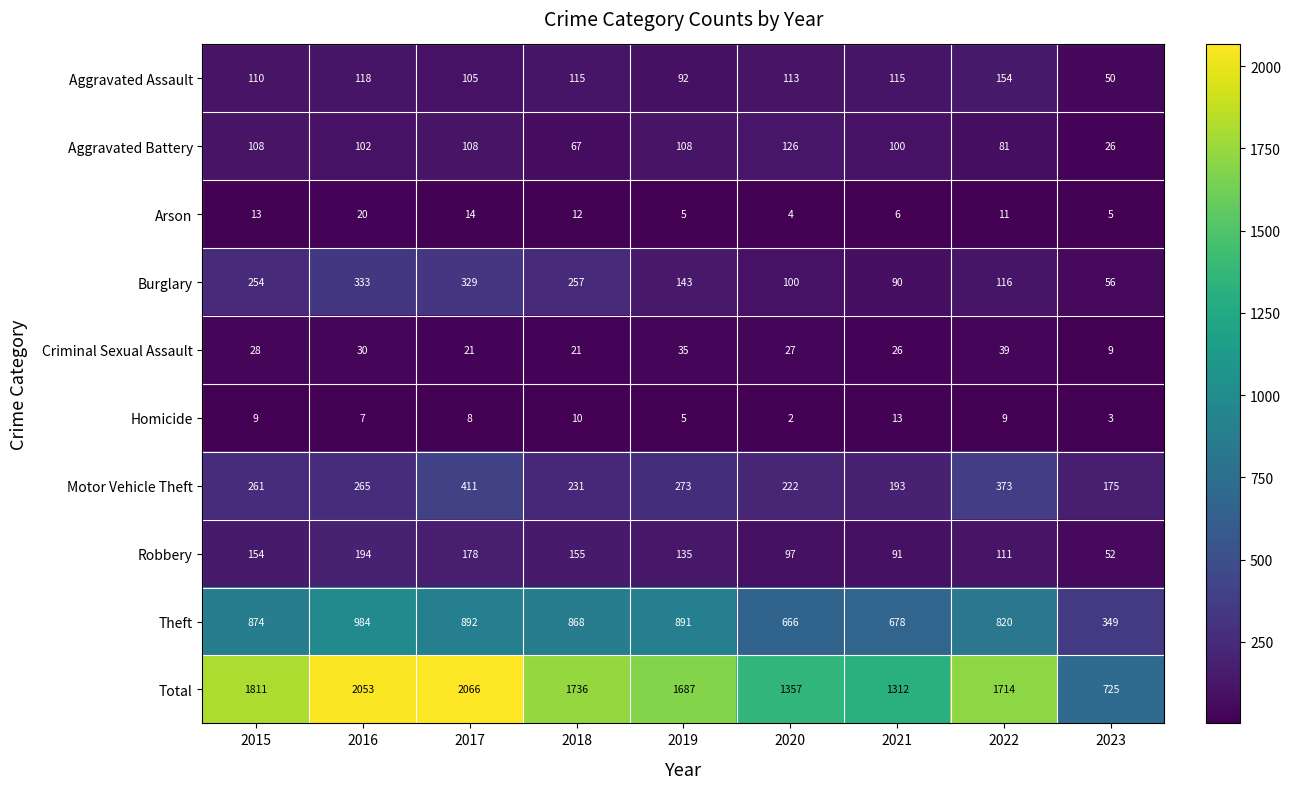

Between 2018 and 2023, which series saw the biggest shift?

Total